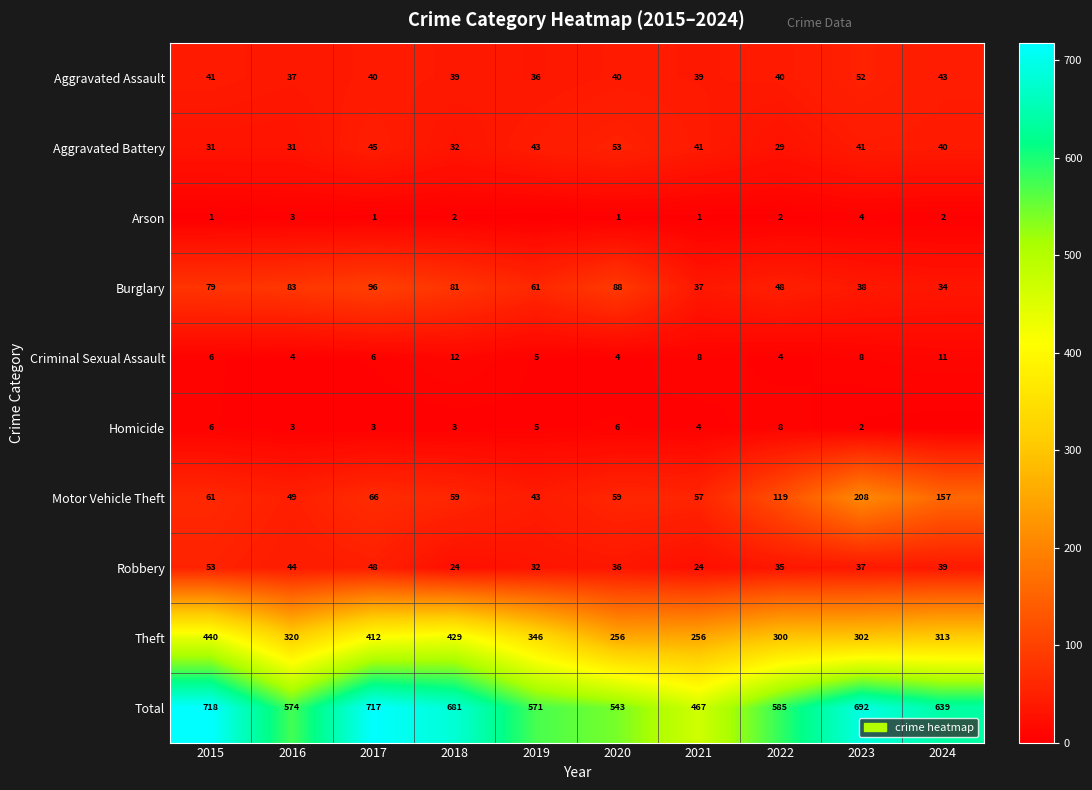

Is the value of Motor Vehicle Theft at 2018 greater than the value of Arson at 2017?

Yes